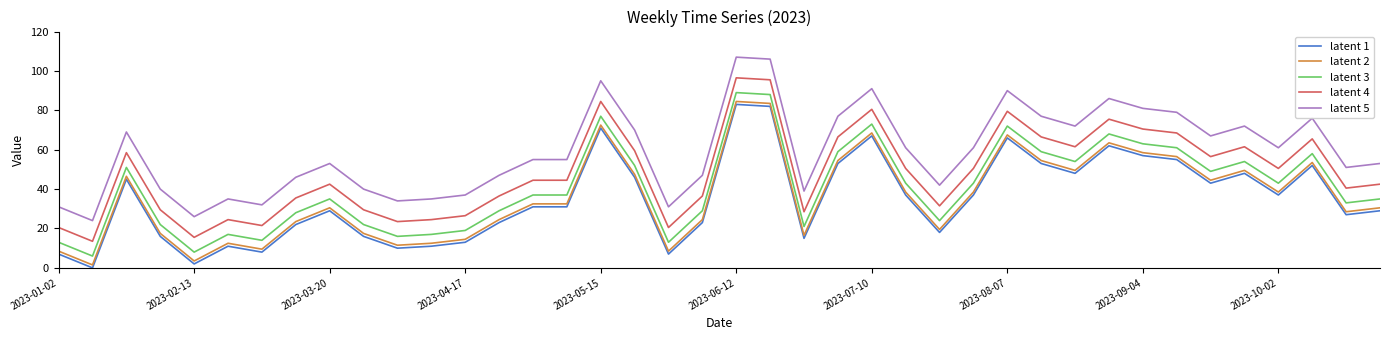

True or false: latent 5 and latent 2 intersect in this chart.

False